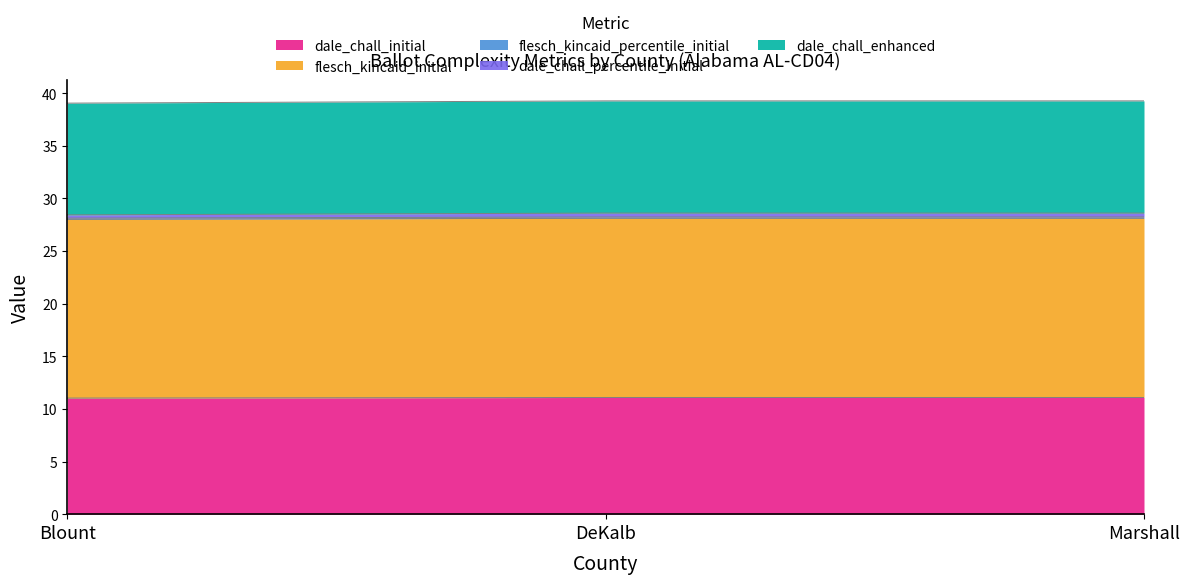

What is the highest value of the dale_chall_initial series?

11.1